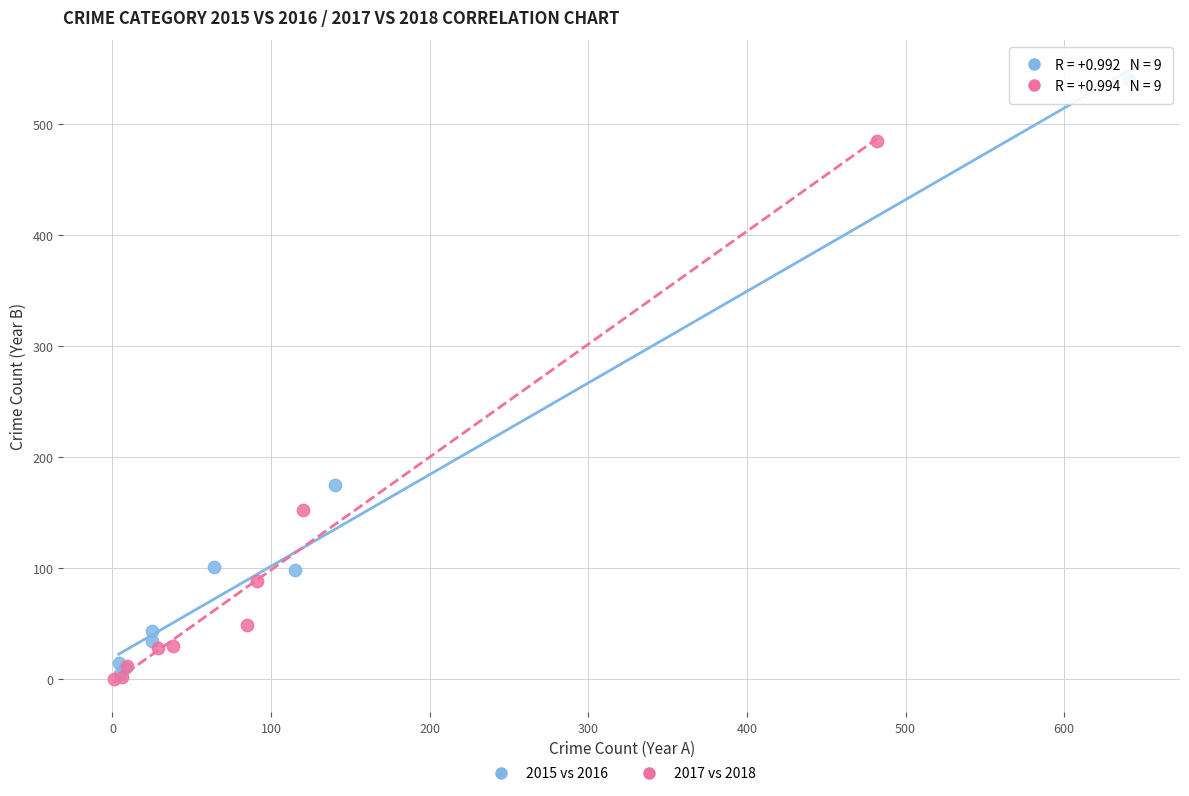

Which series has the widest spread of Y values?

2015 vs 2016